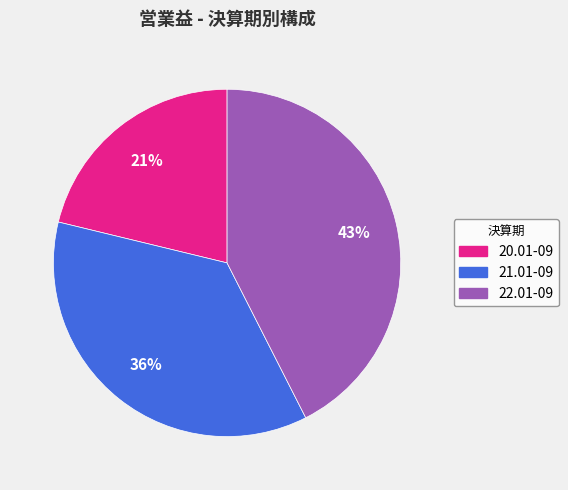

The 21.01-09 slice represents 45% of the pie. True or false?

False